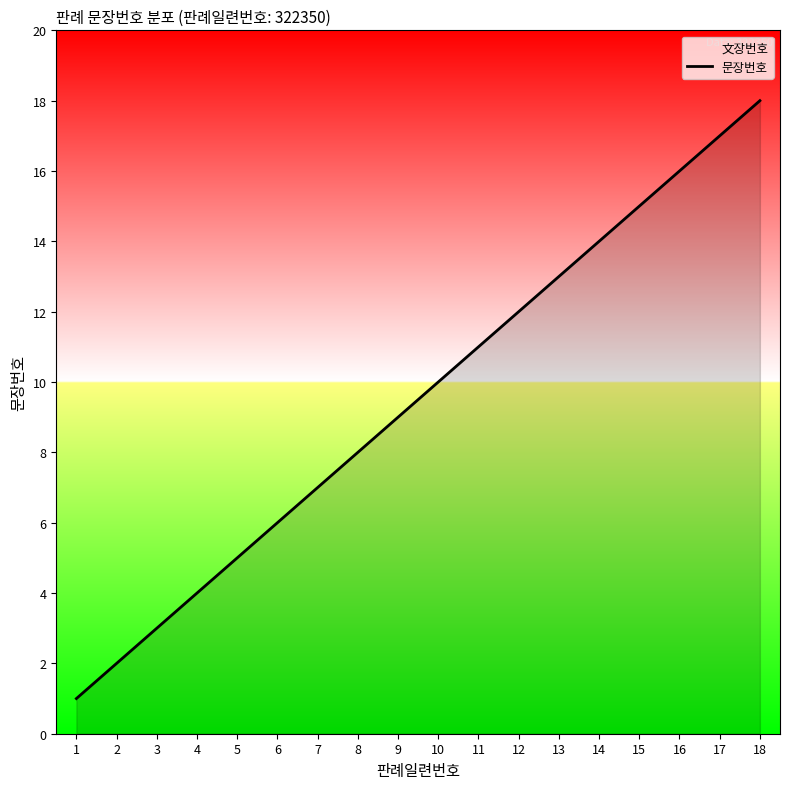

What is the difference between the maximum and minimum values?

17